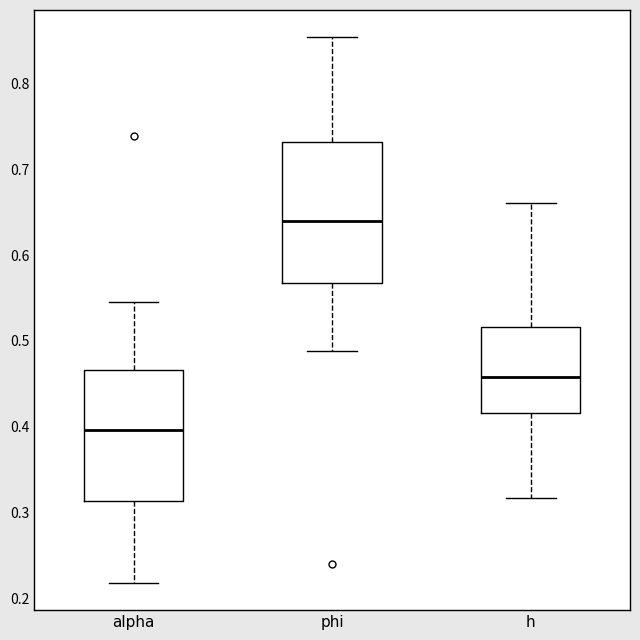

Which box has the highest median line?

phi